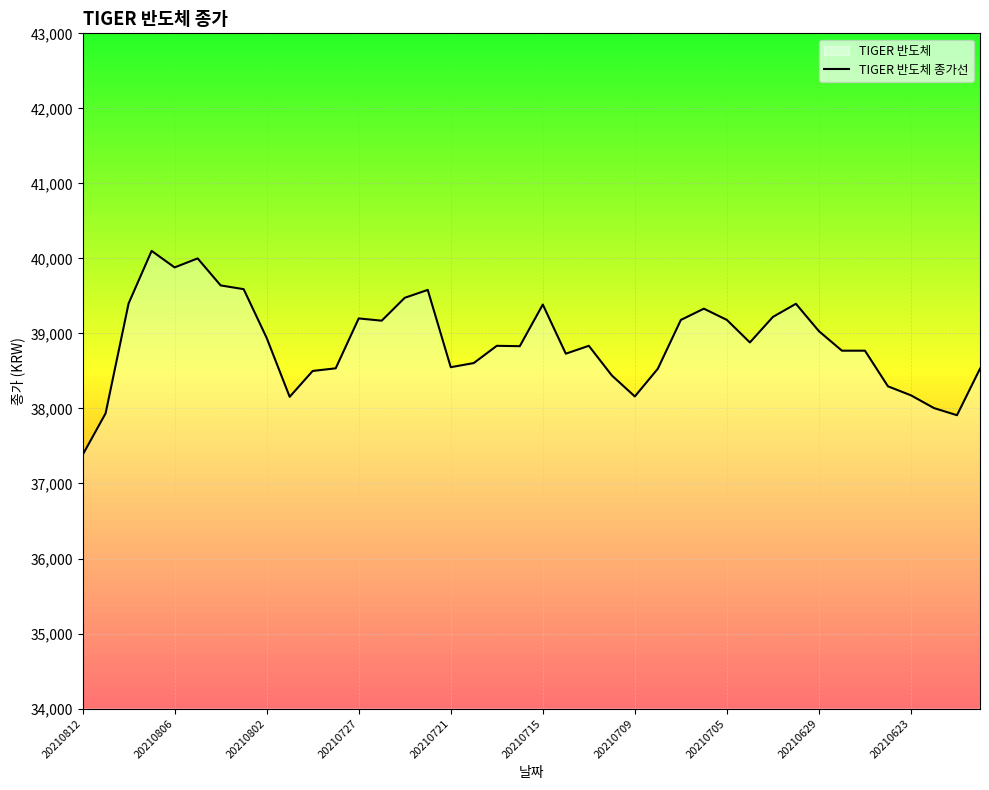

Where is the data nearest to the value 38740?

21